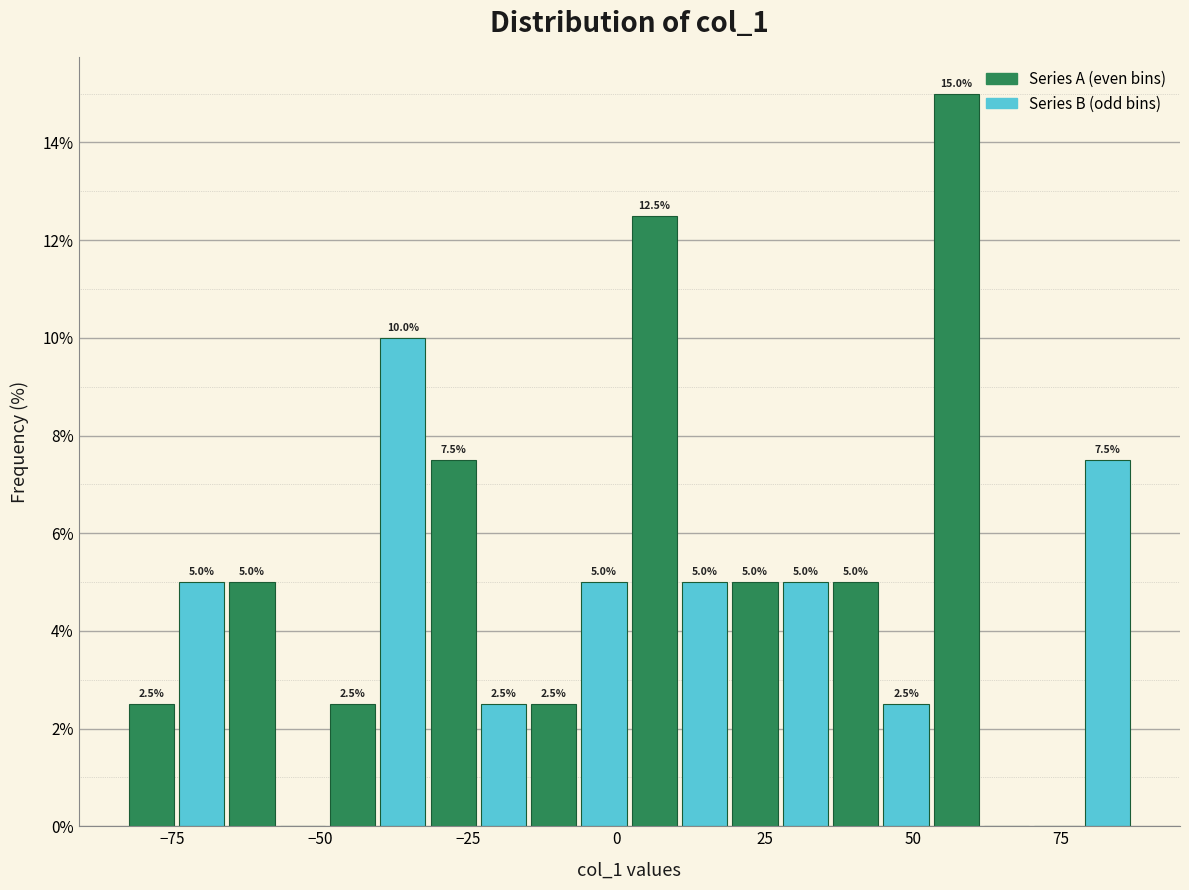

Read against the x-axis, roughly where is the centre of the tallest bar?

55